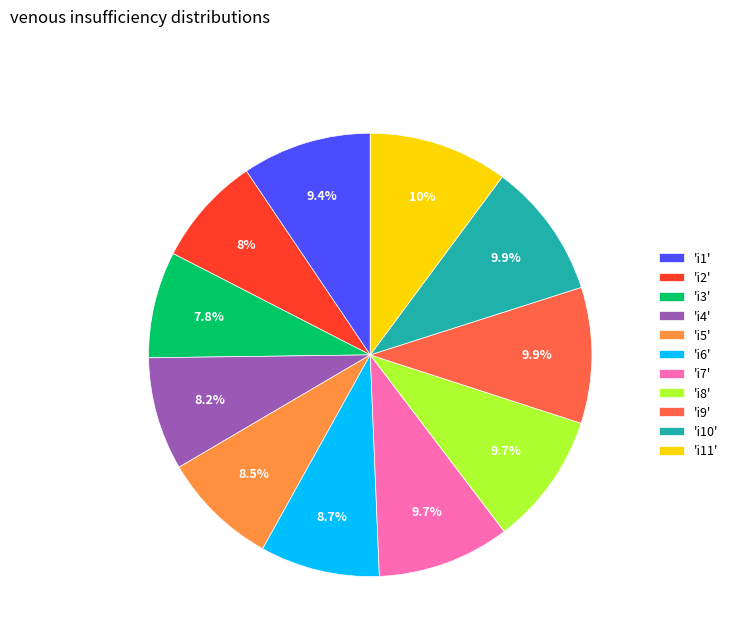

Is there a majority slice in this chart?

No